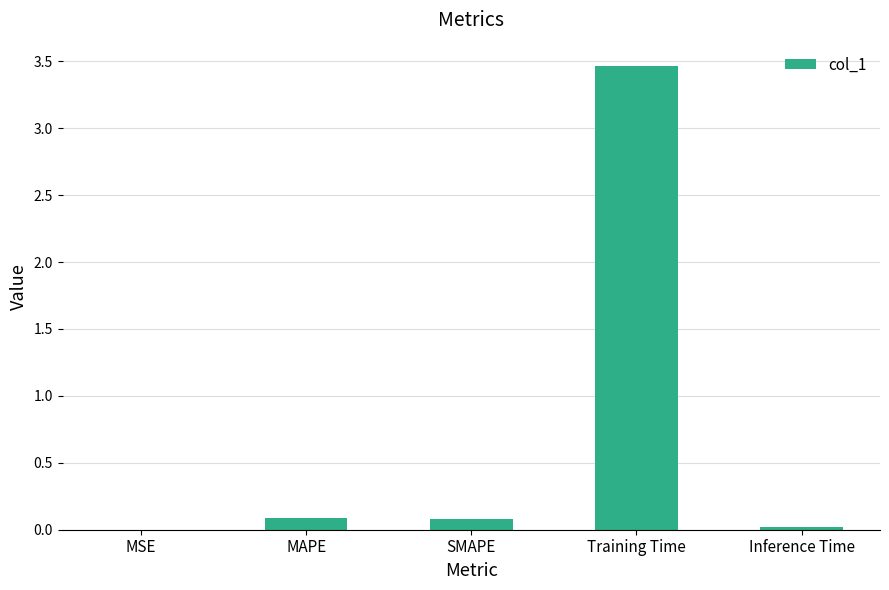

What is the change in value from SMAPE to Training Time?

+3.4